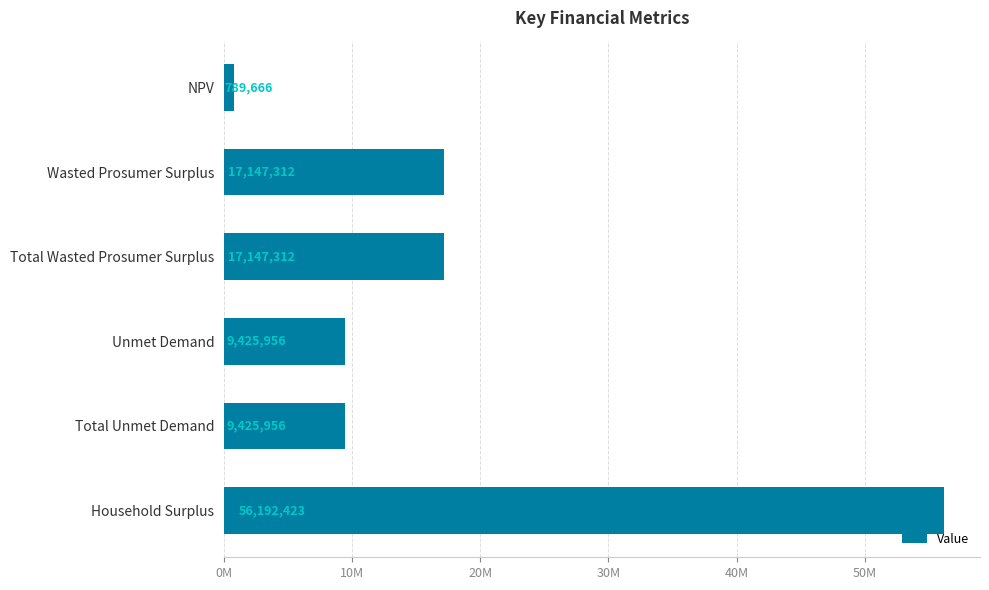

How many values are below 17147312?

3